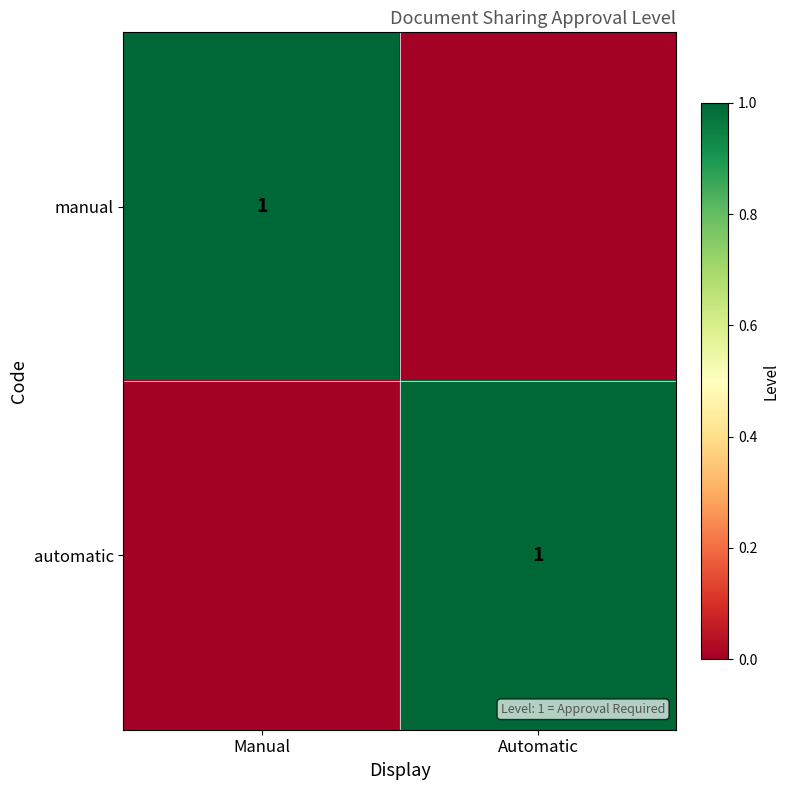

The value of manual at Manual is 1. True or false?

True